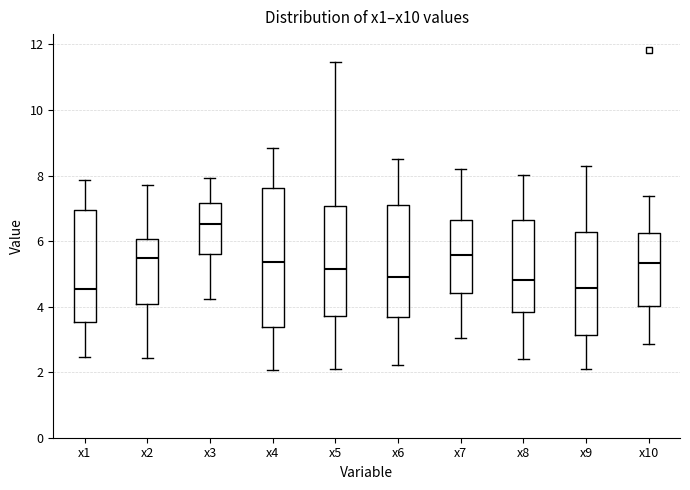

Which box is the tallest, from its lower edge to its upper edge?

x4